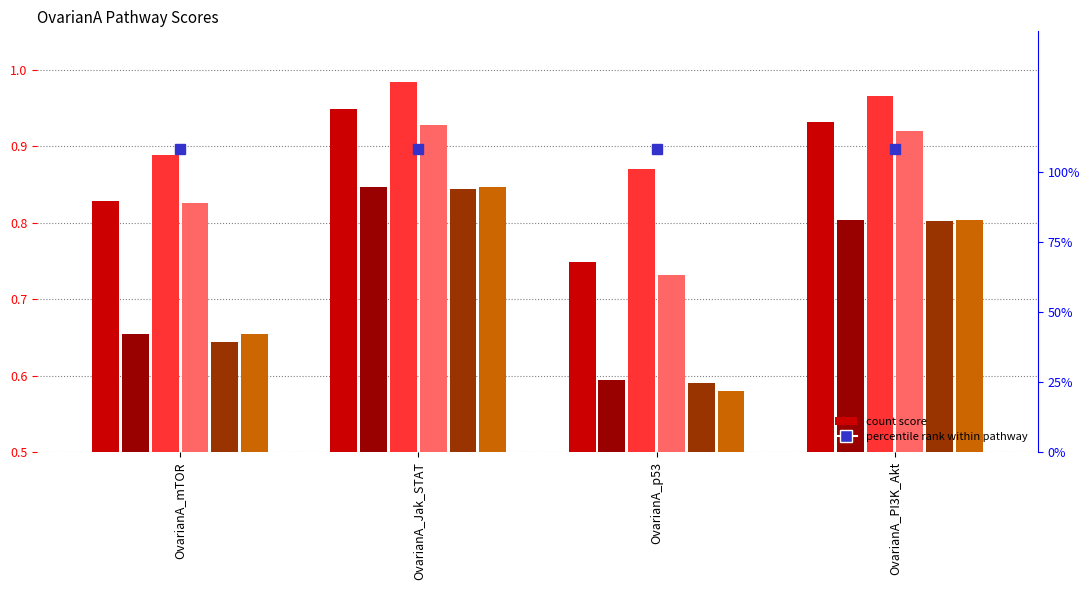

Reading left to right, list all the values displayed in this chart.

countM: 0.8	0.9	0.7	0.9
countH: 0.7	0.8	0.6	0.8
countR: 0.9	1.0	0.9	1.0
countN: 0.8	0.9	0.7	0.9
countHR: 0.6	0.8	0.6	0.8
countHN: 0.7	0.8	0.6	0.8